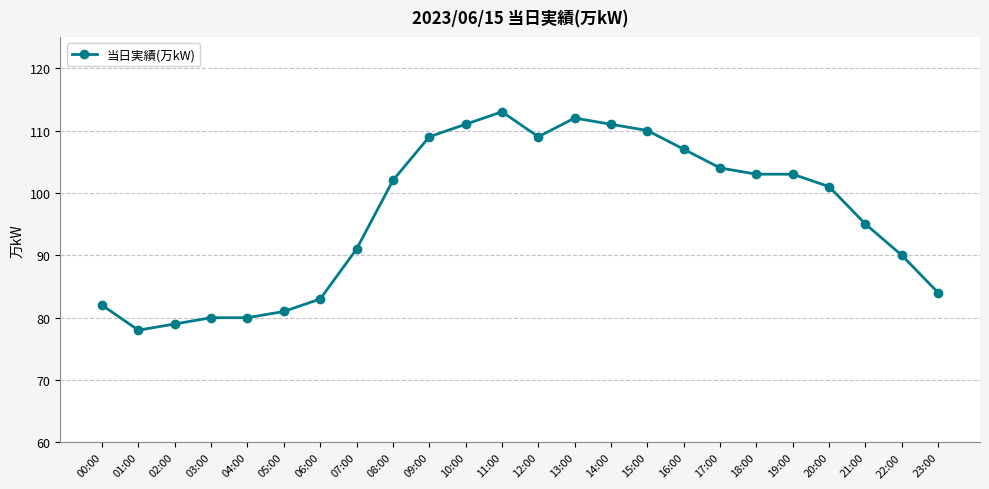

What value does the data have at 18:00?

103